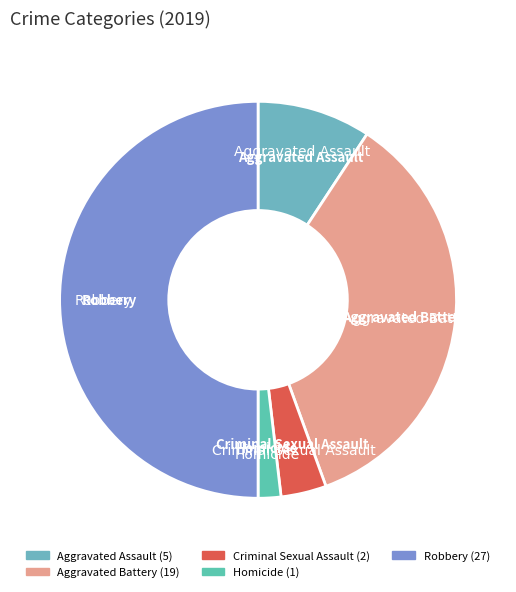

Is it true that Criminal Sexual Assault is 4% of the pie?

True